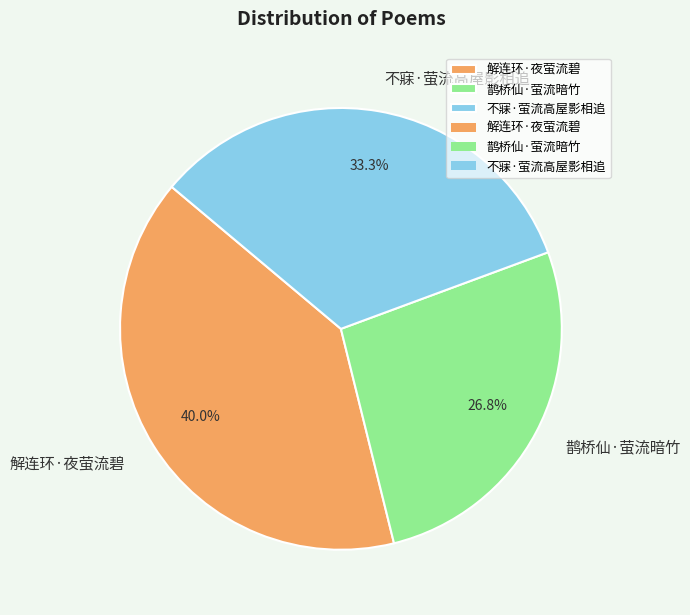

To the nearest percent, what percentage of the pie is 不寐·萤流高屋影相追?

33%